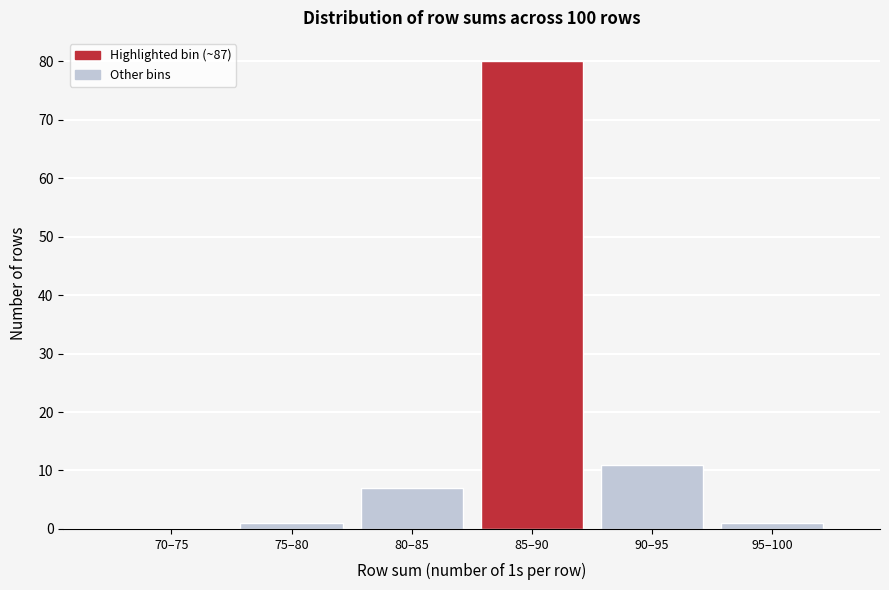

Reading left to right, list all the values displayed in this chart.

70–75=0	75–80=1	80–85=7	85–90=80	90–95=11	95–100=1